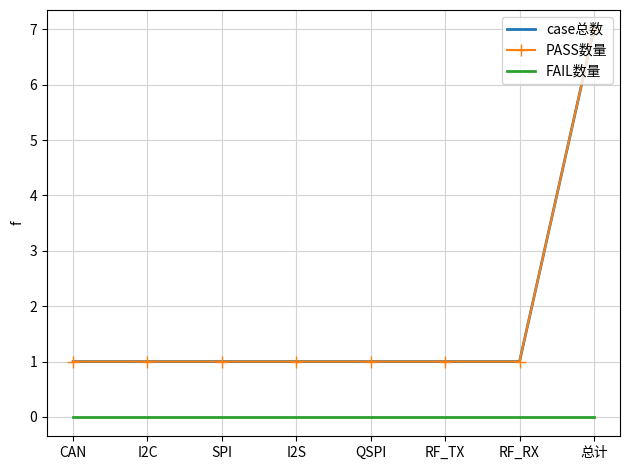

At which category is the sum across all series the highest?

总计